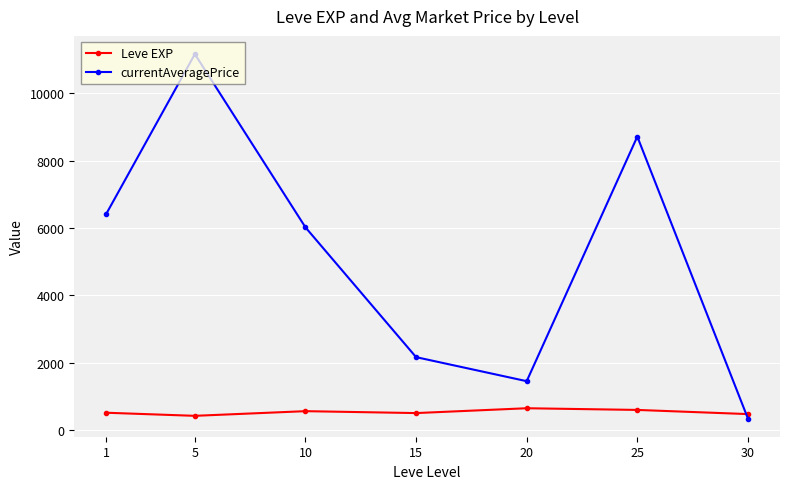

What is the sum of all Leve EXP values?

3761.7